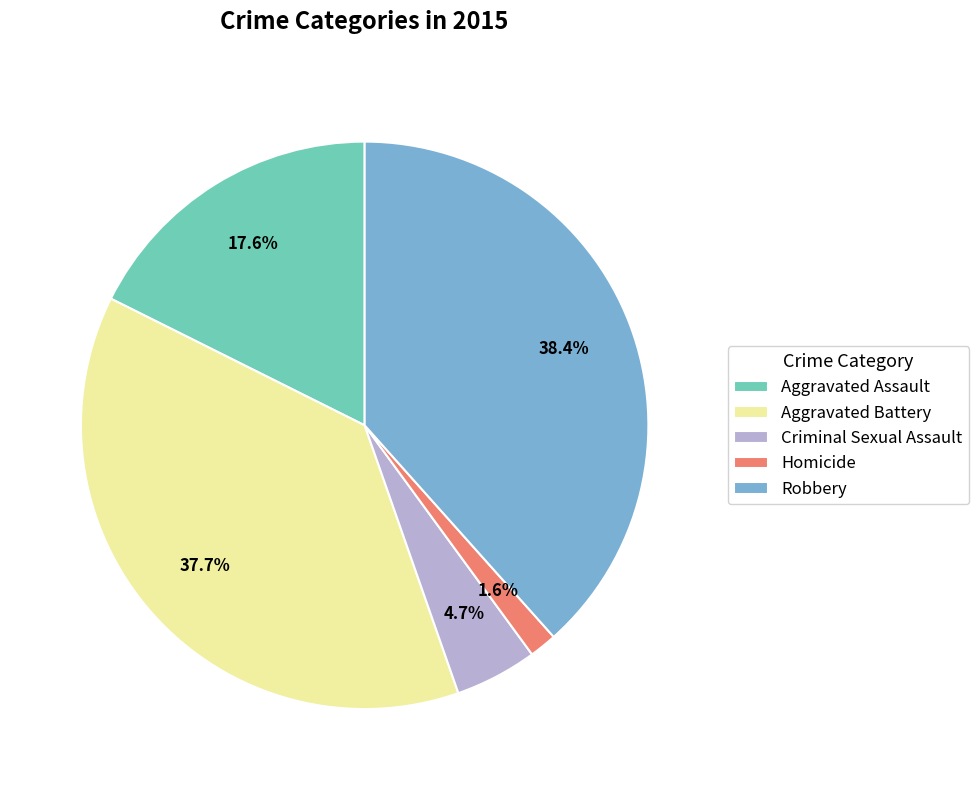

Is it true that Homicide is 2% of the pie?

True